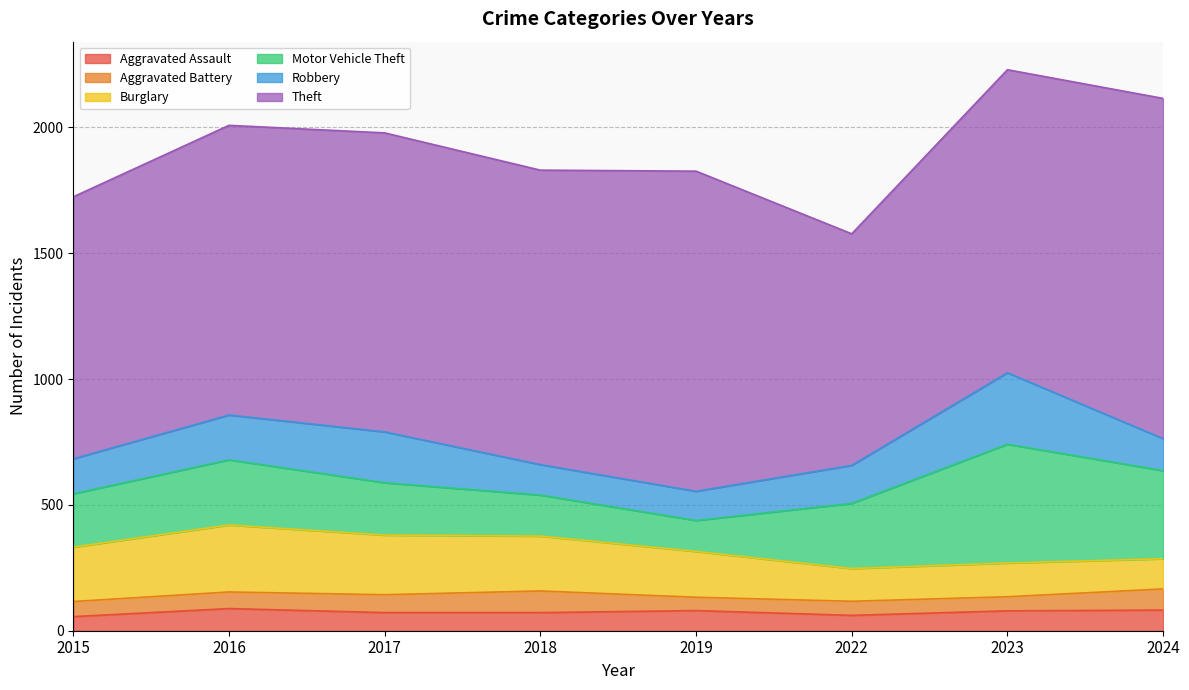

Which series changed the most between 2015 and 2022?

Theft